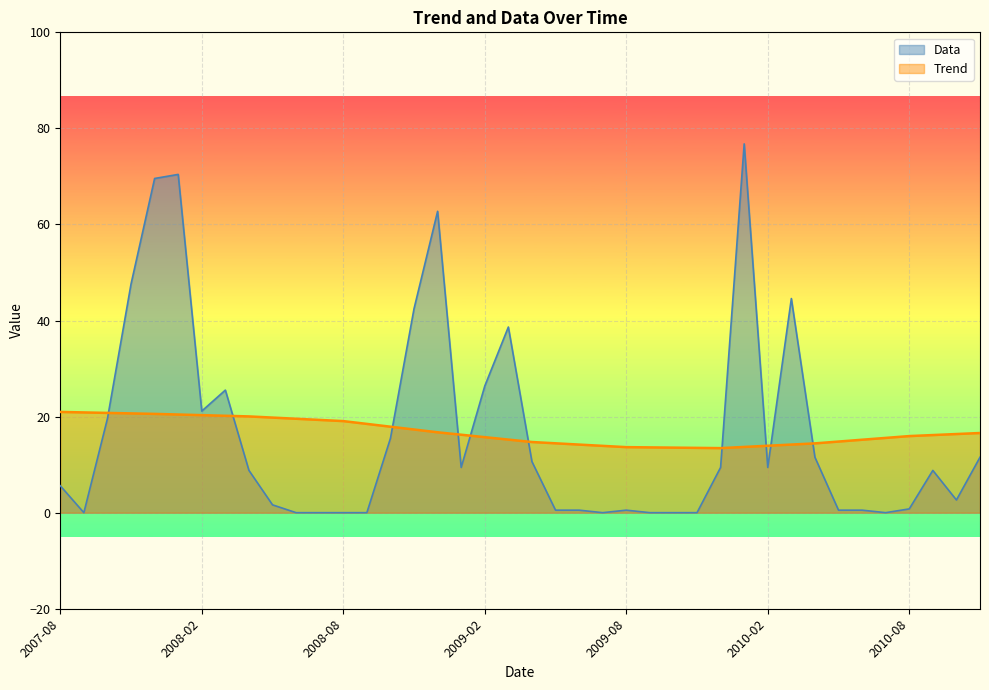

Which series has the largest range (max minus min)?

Data